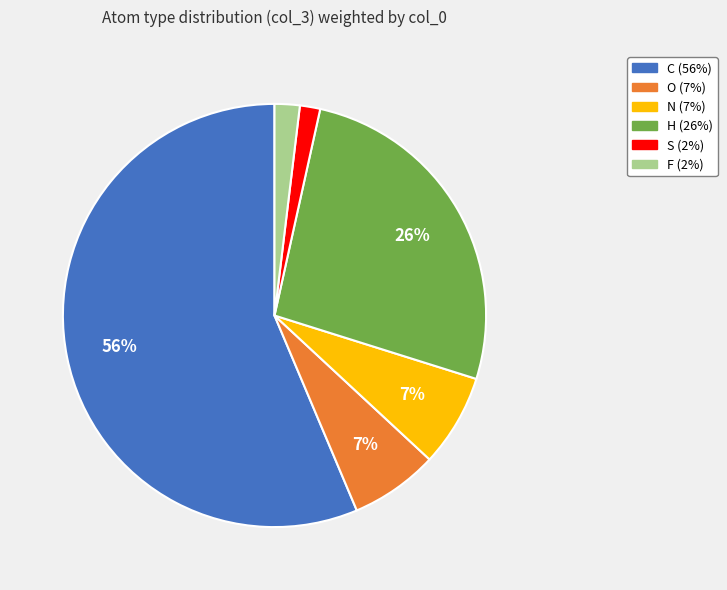

Between S and O, which is larger?

O